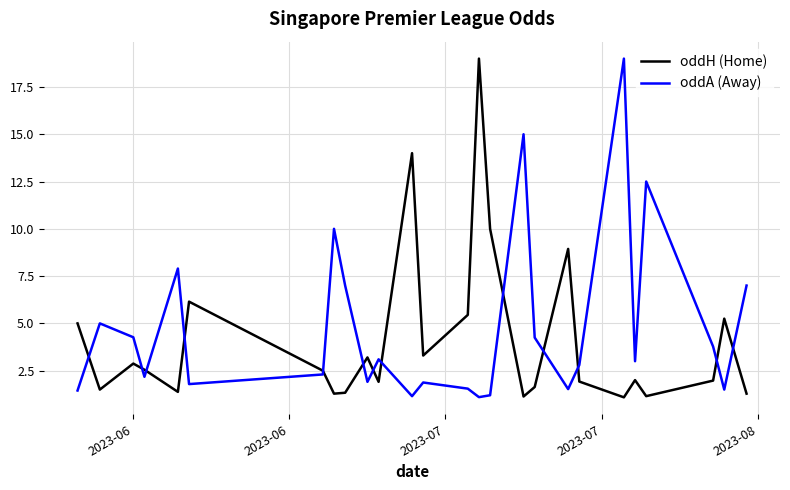

Which series ends up on top after the final intersection of oddH (Home) and oddA (Away)?

oddA (Away)